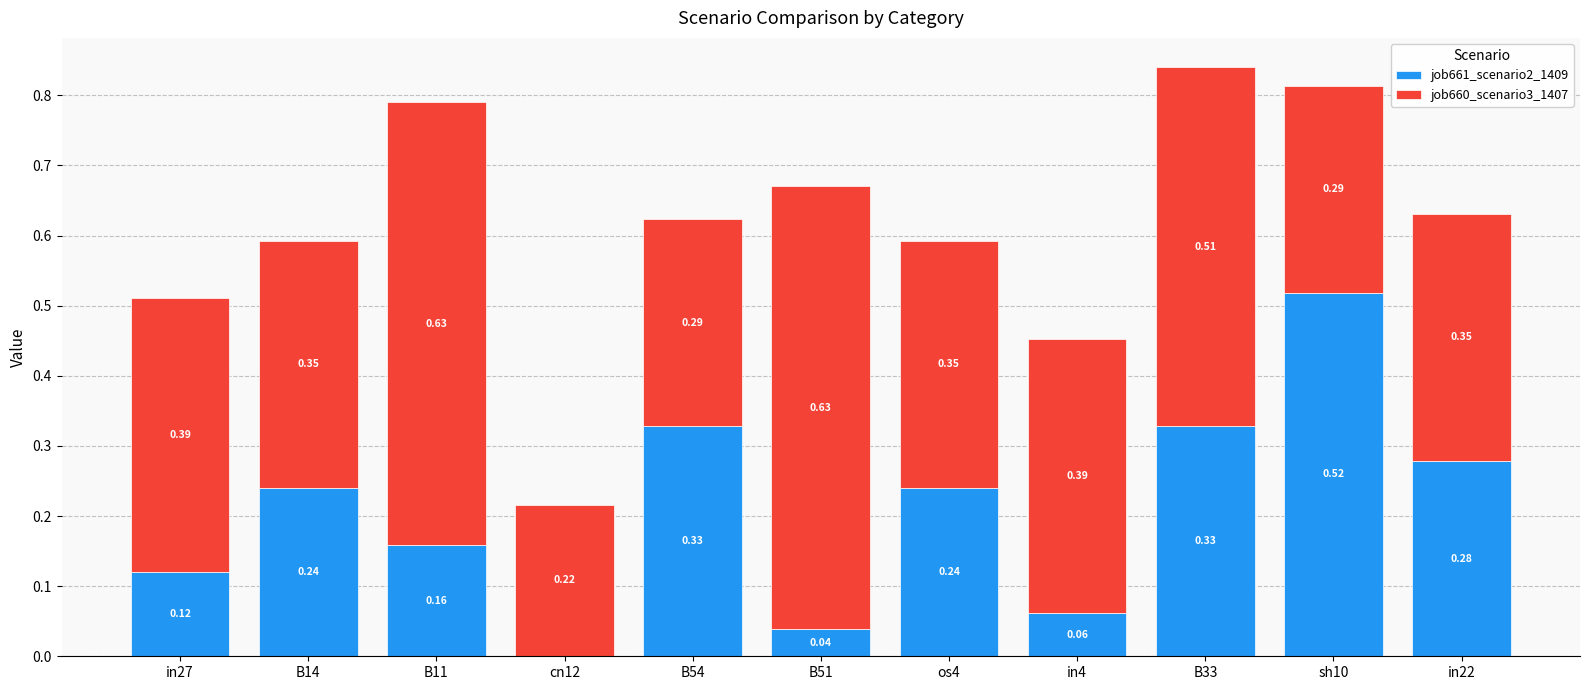

At which label is job661_scenario2_1409 closest to 0?

cn12